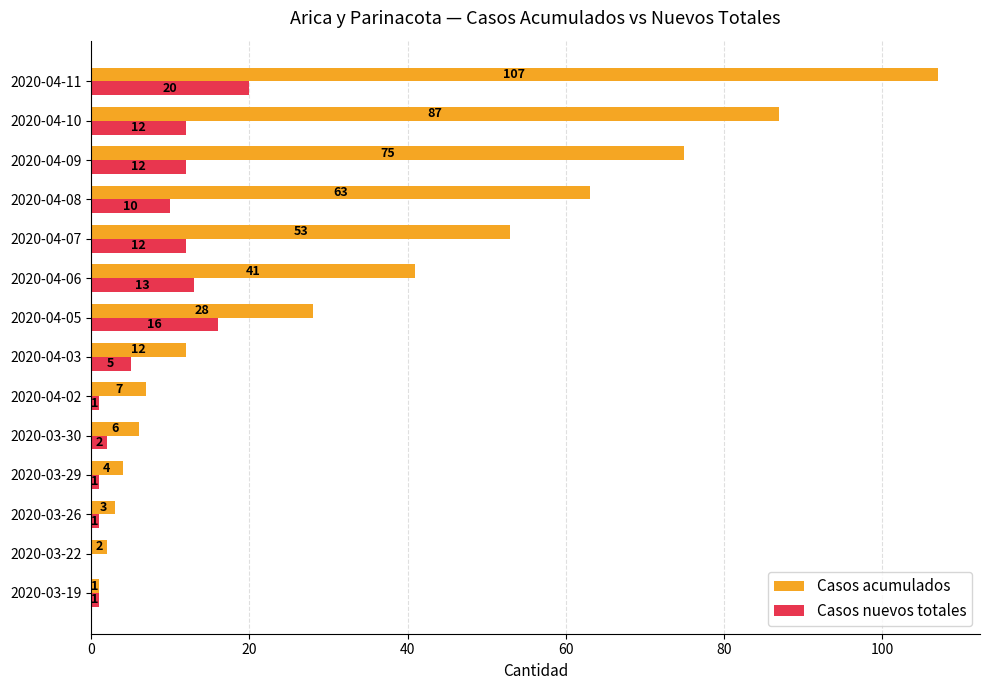

Between 2020-04-02 and 2020-04-09, which series saw the biggest shift?

Casos acumulados